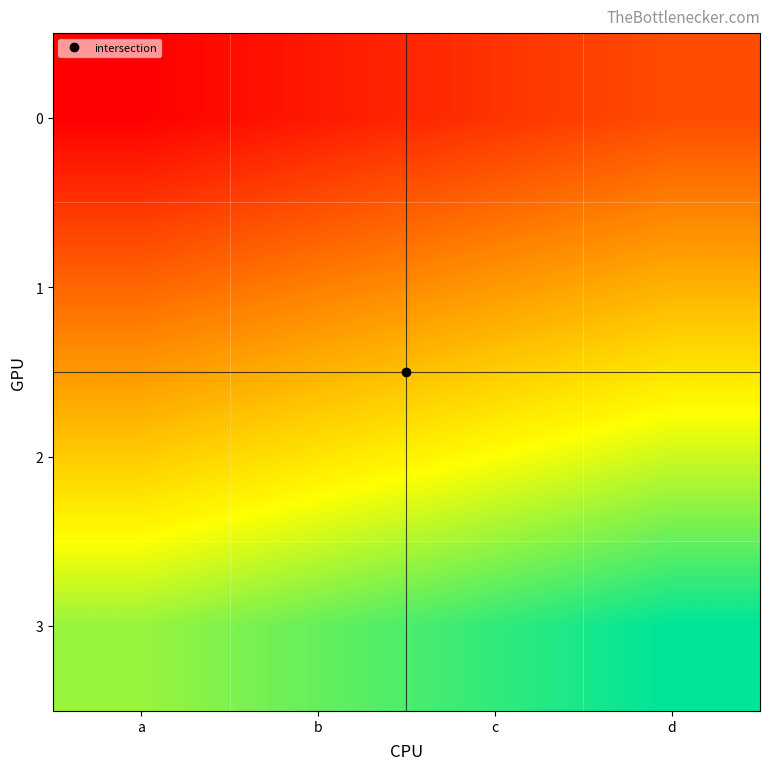

List the series in order of their peak value, lowest first.

0, 1, 2, 3